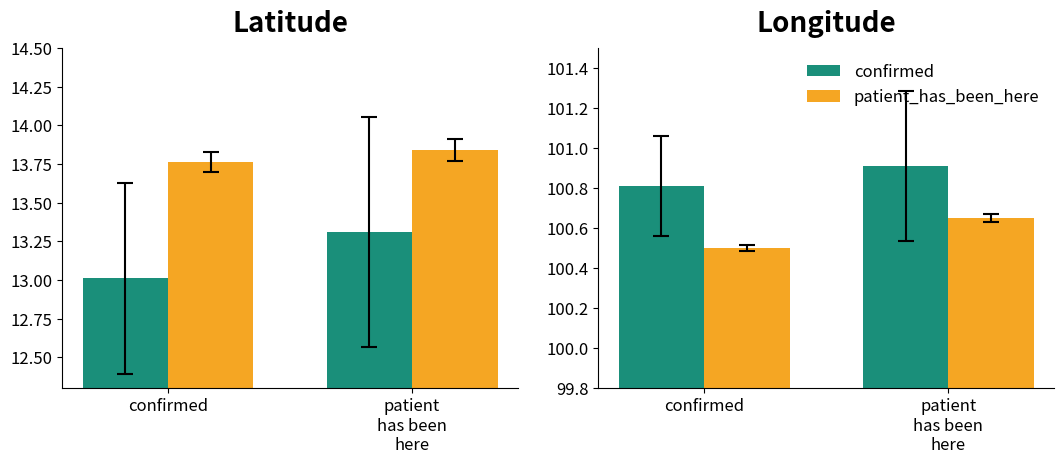

What is the label of the 2nd bar from the right?

confirmed